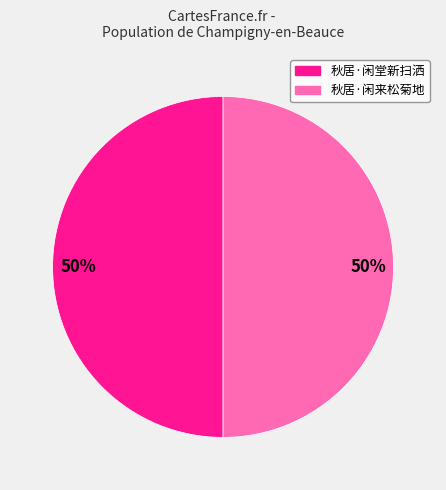

How many slices are in this pie chart?

2